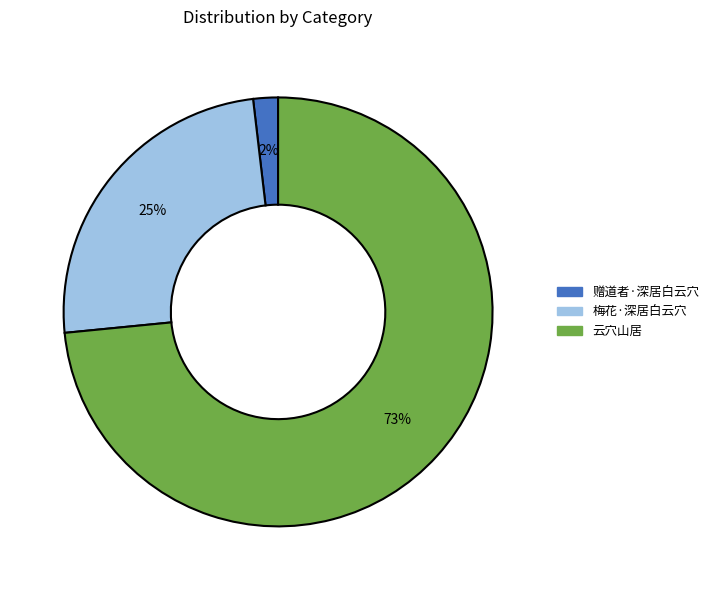

To the nearest percent, what percentage of the pie is 梅花·深居白云穴?

25%